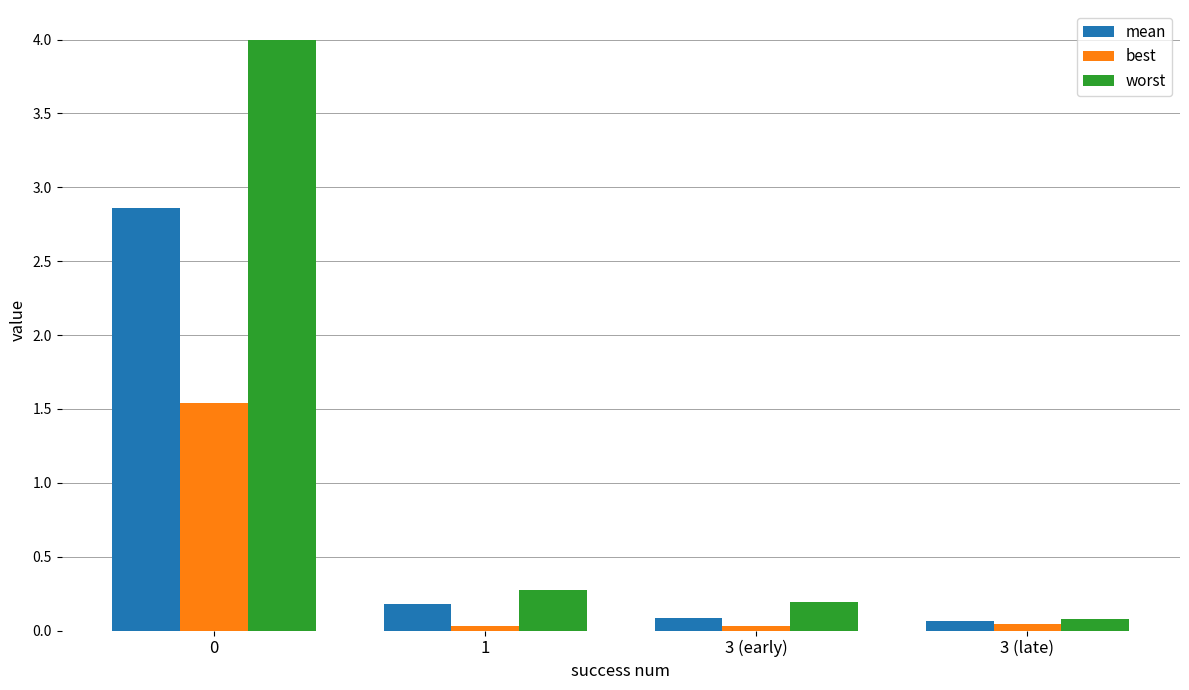

The worst series shows 0.3 at 1. True or false?

True